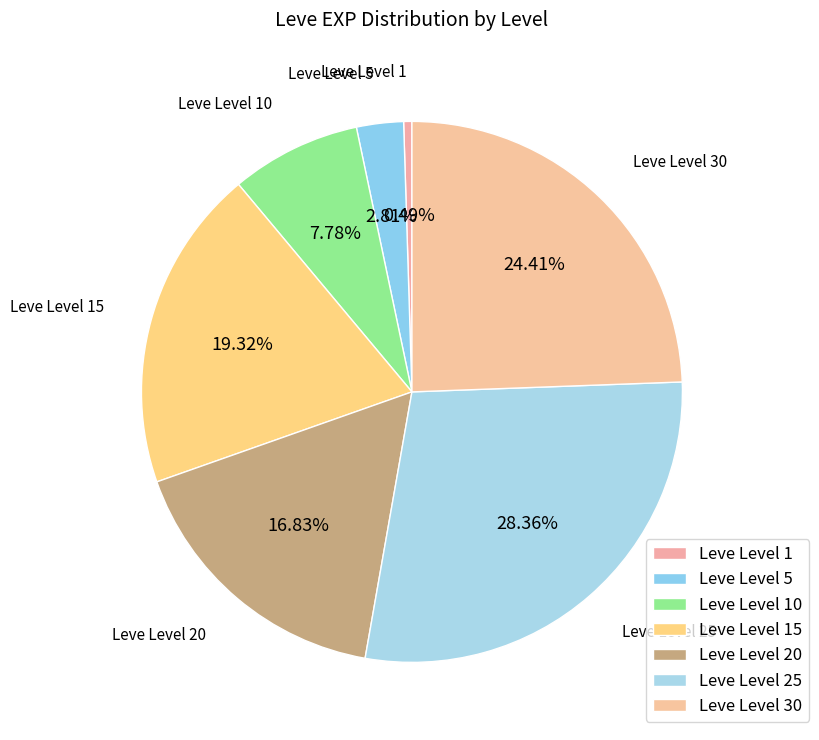

To the nearest percent, what portion does Leve Level 10 represent?

8%